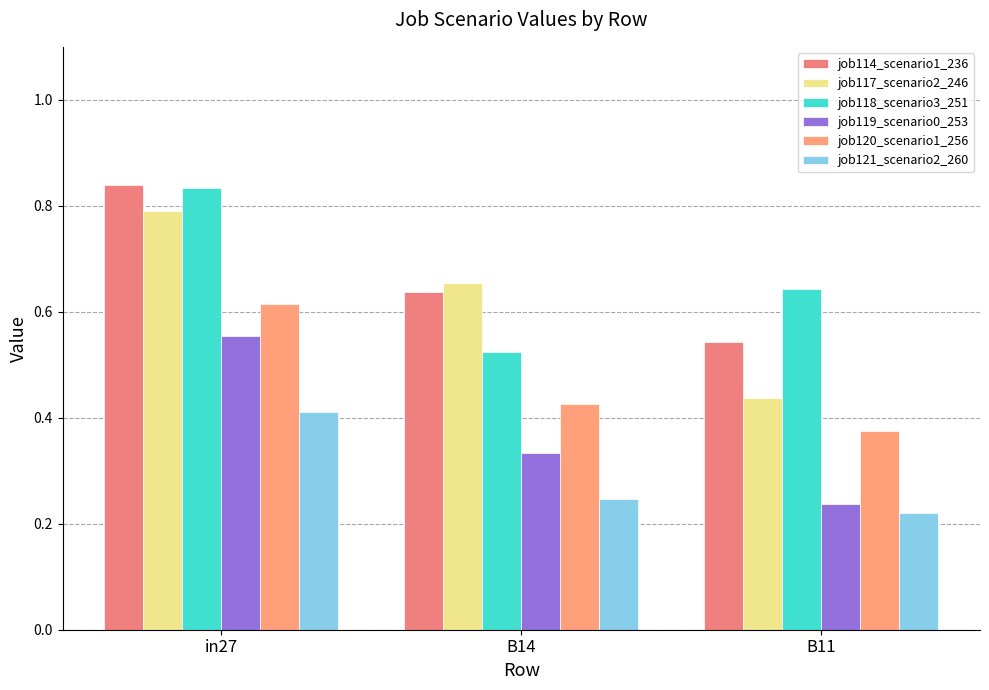

What is the difference between the job121_scenario2_260 values at B11 and in27?

0.2